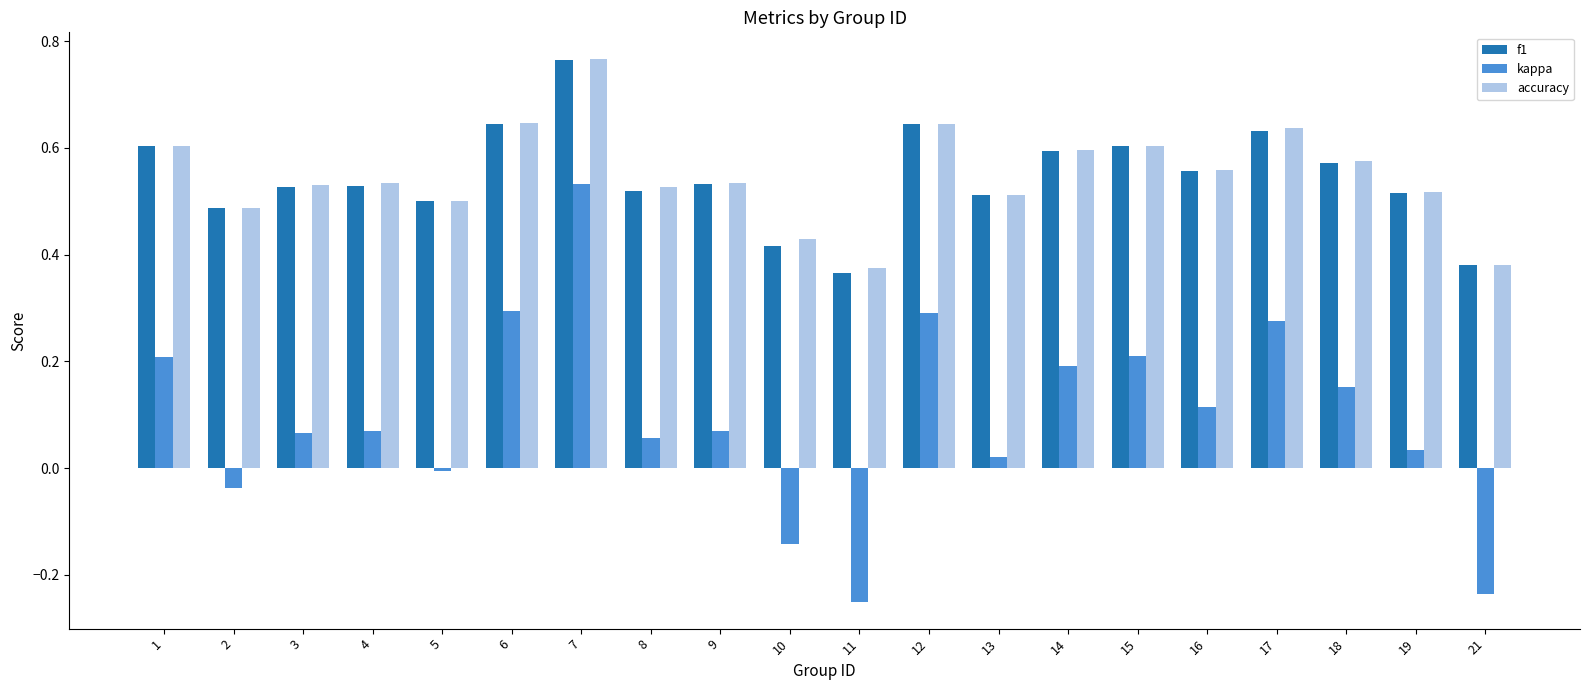

True or false: accuracy has a value of 0.5 at 19.

True